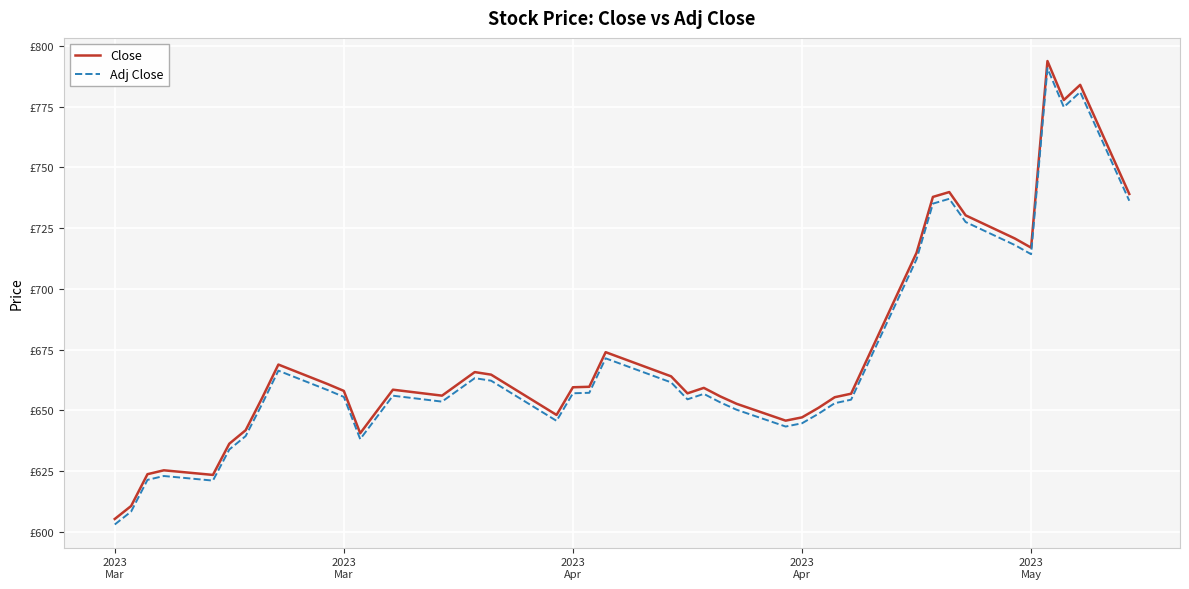

True or false: Adj Close and Close intersect in this chart.

False